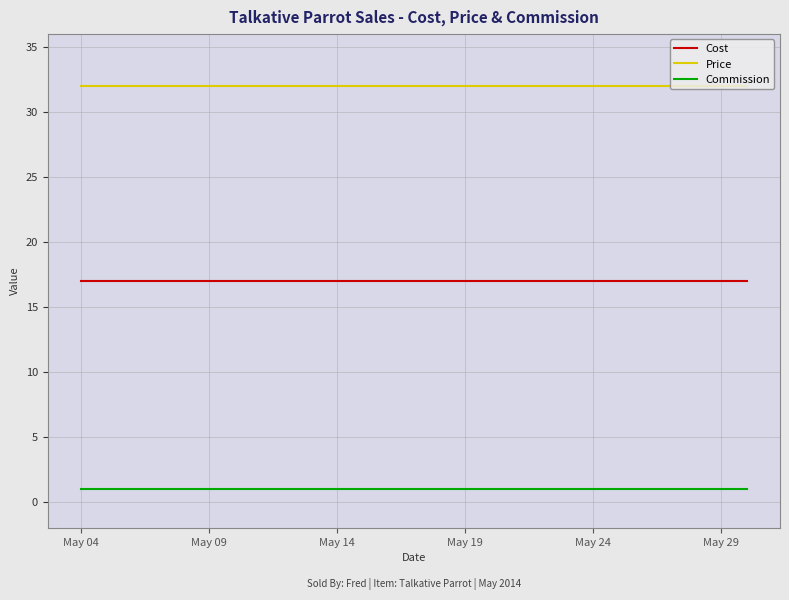

Rank the series by their average value, from highest to lowest.

Price, Cost, Commission